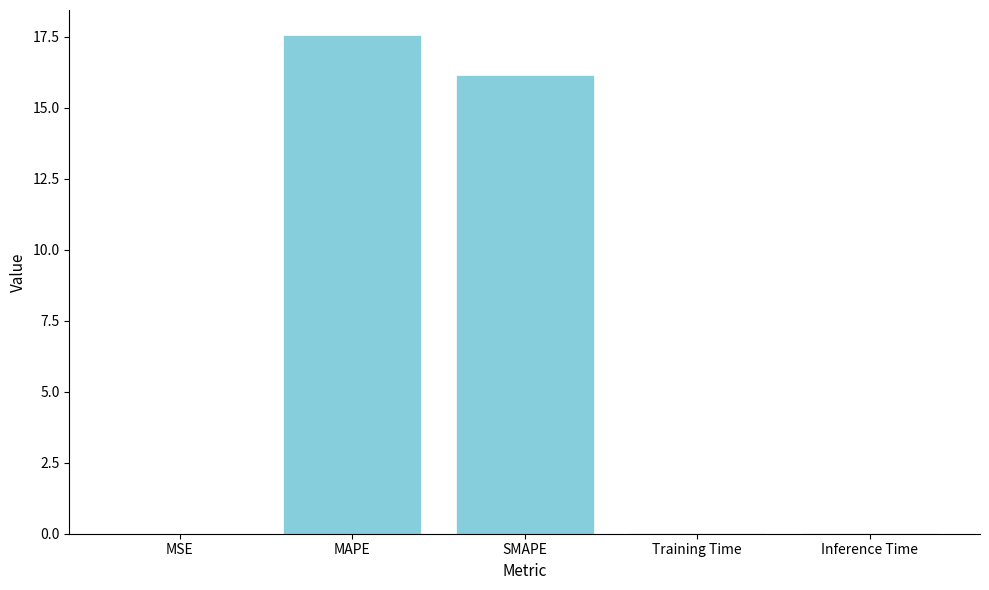

True or false: the data shows 17.6 at MAPE.

True